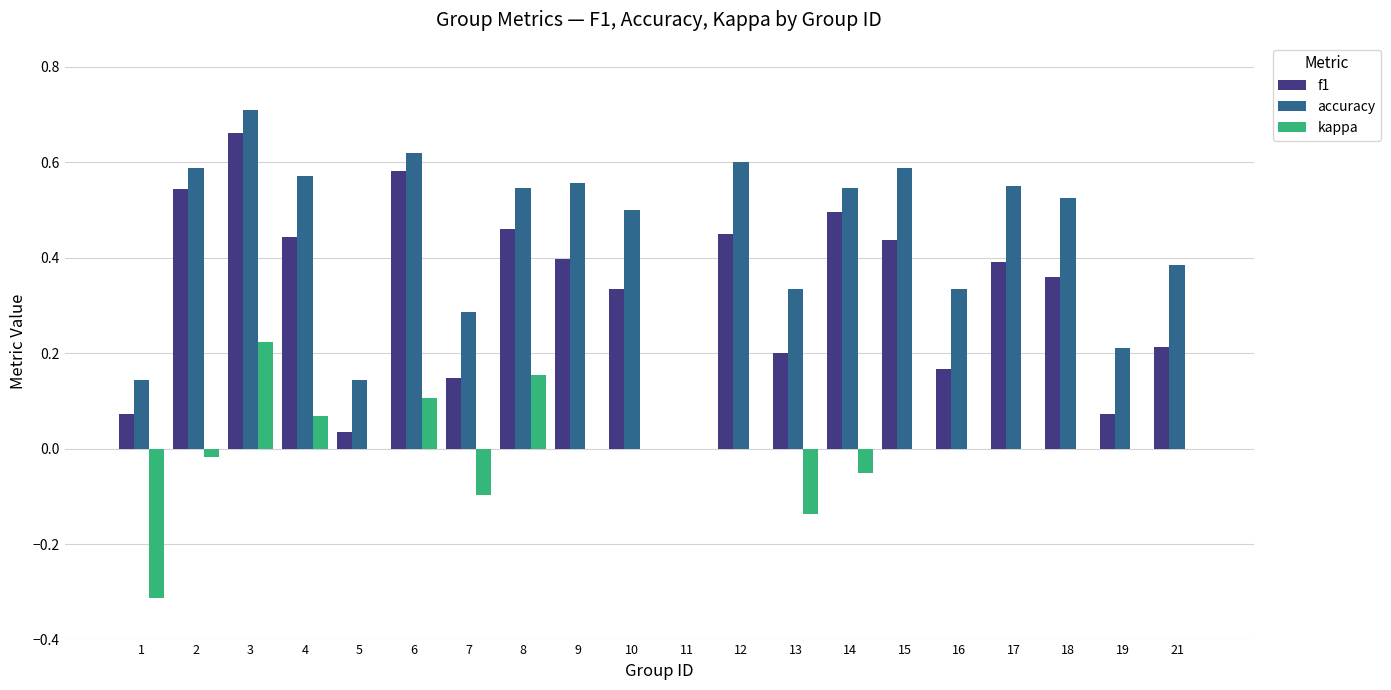

Which category has the highest value across all series?

3